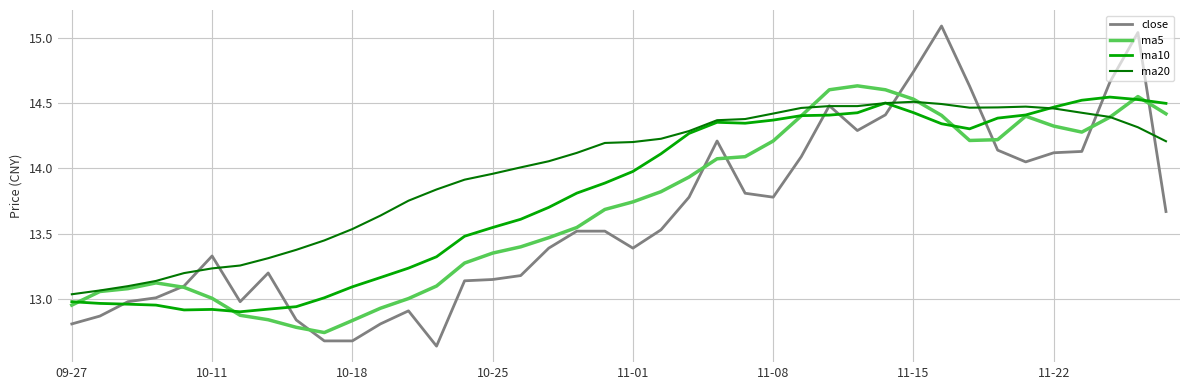

Which series has the widest spread of values?

close